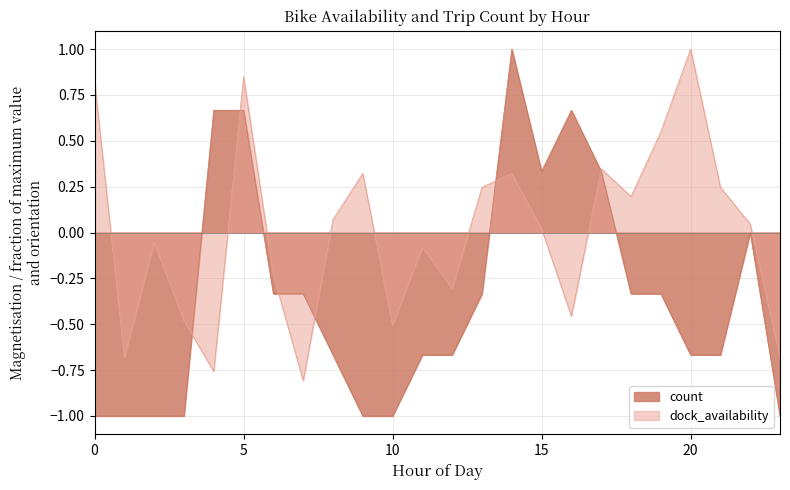

Rank the series at 11 from lowest to highest value.

count, dock_availability